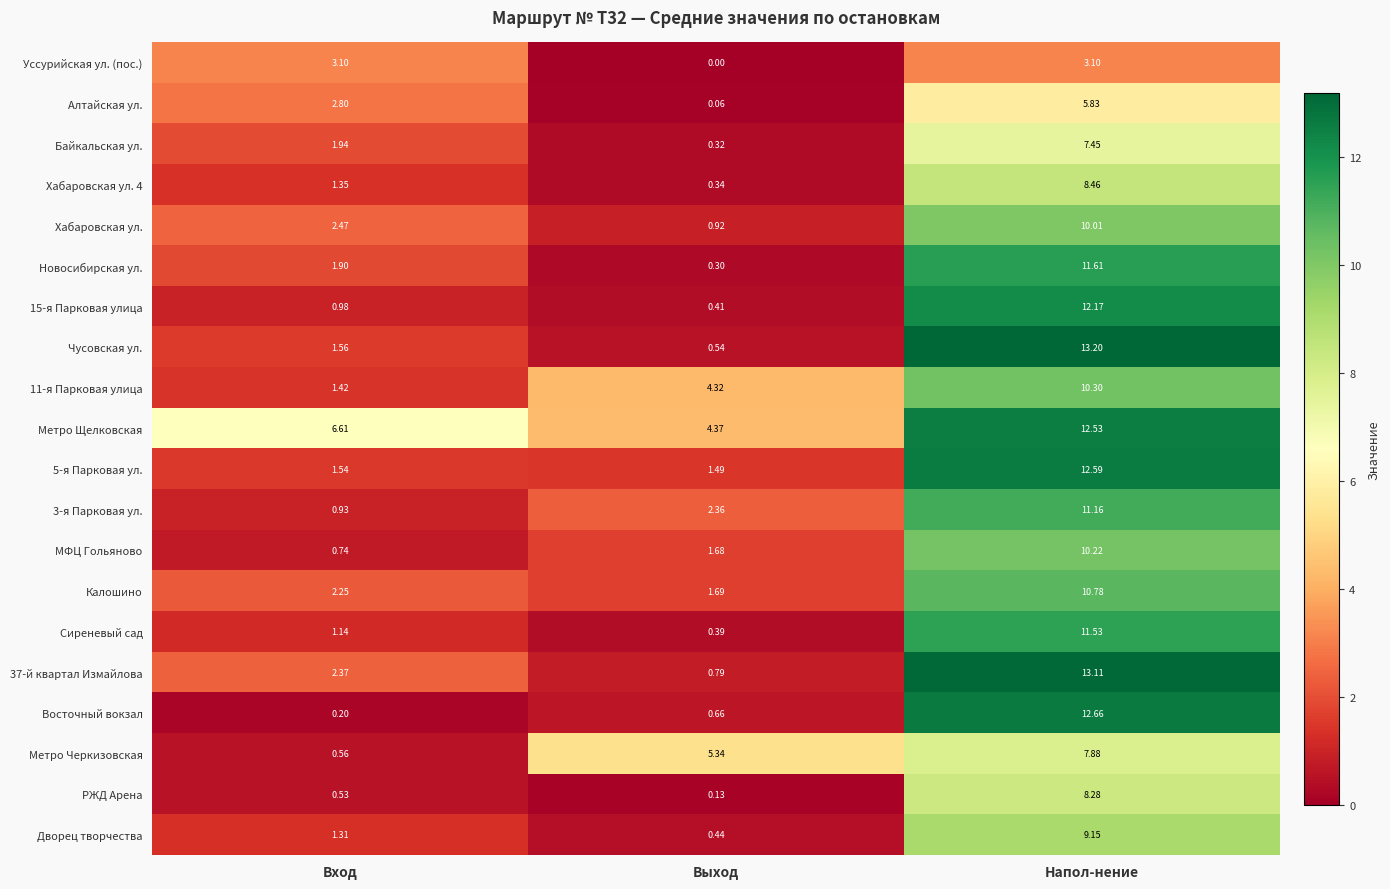

Between Вход and Выход, which series saw the biggest shift?

Метро Черкизовская